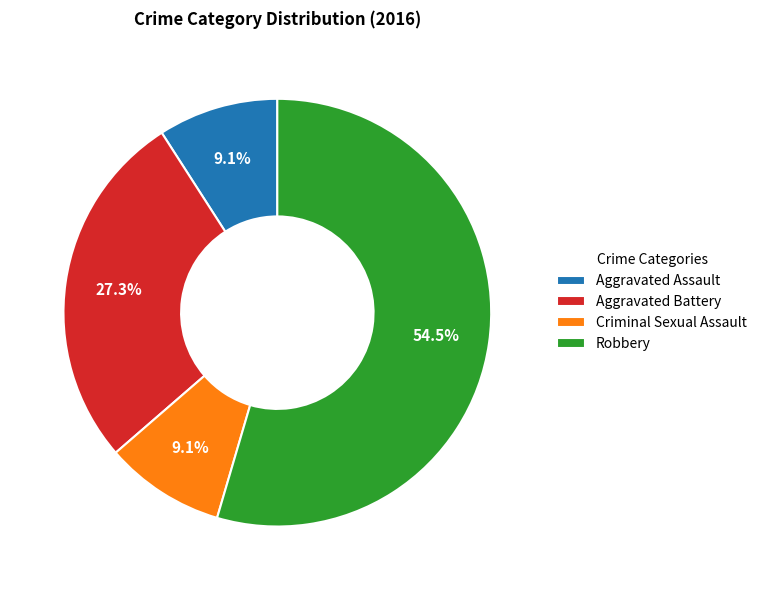

Does any single category account for the majority?

Yes